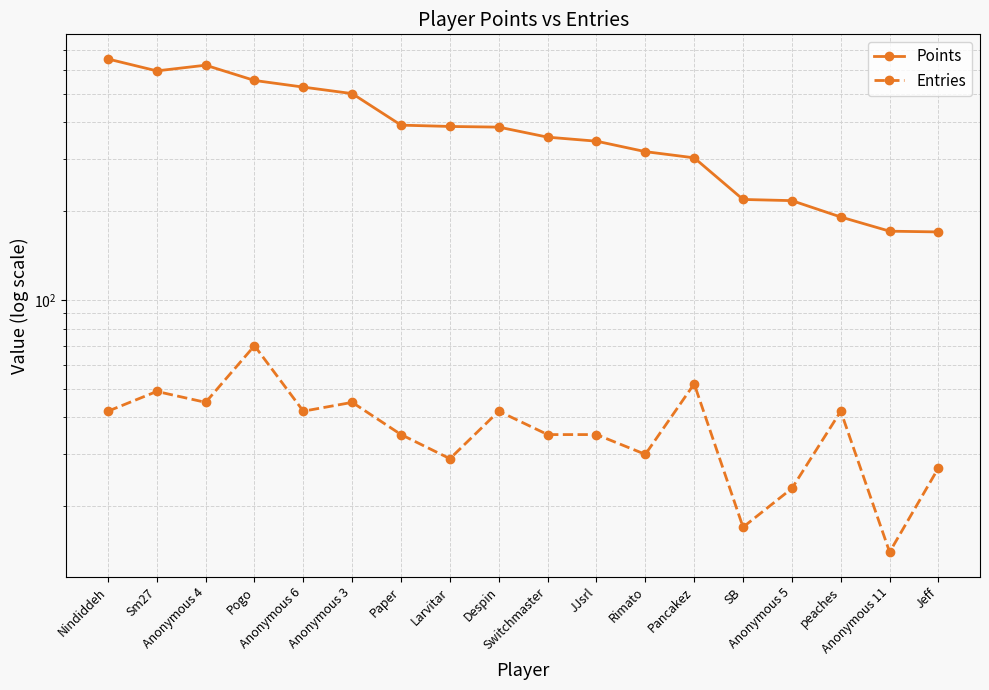

Count the number of data series in this chart.

2